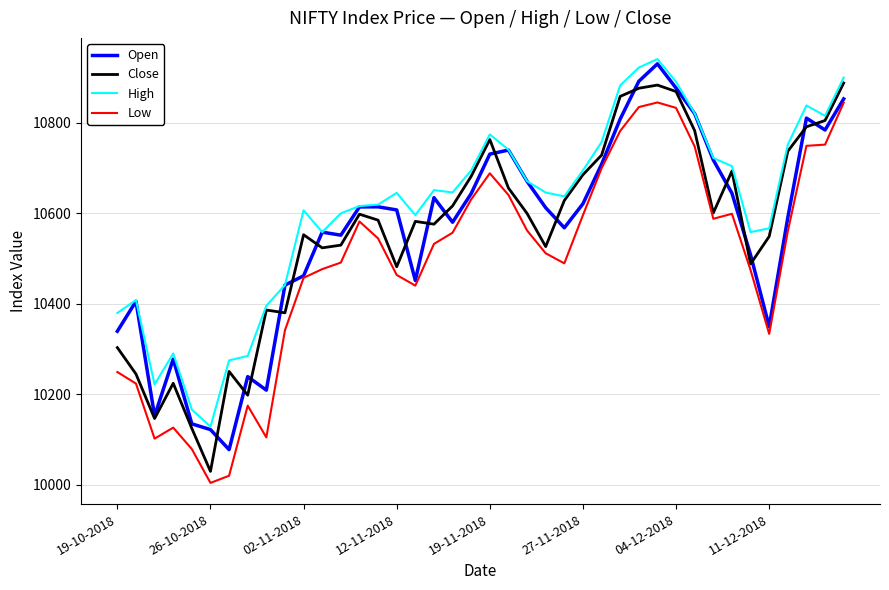

What is the greatest value displayed?

10941.2